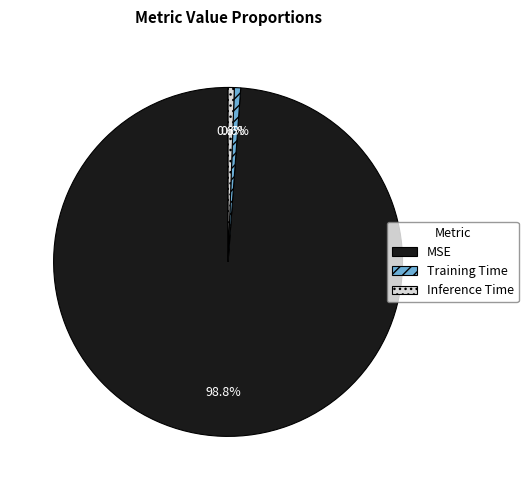

Which category has the biggest portion of the pie?

MSE